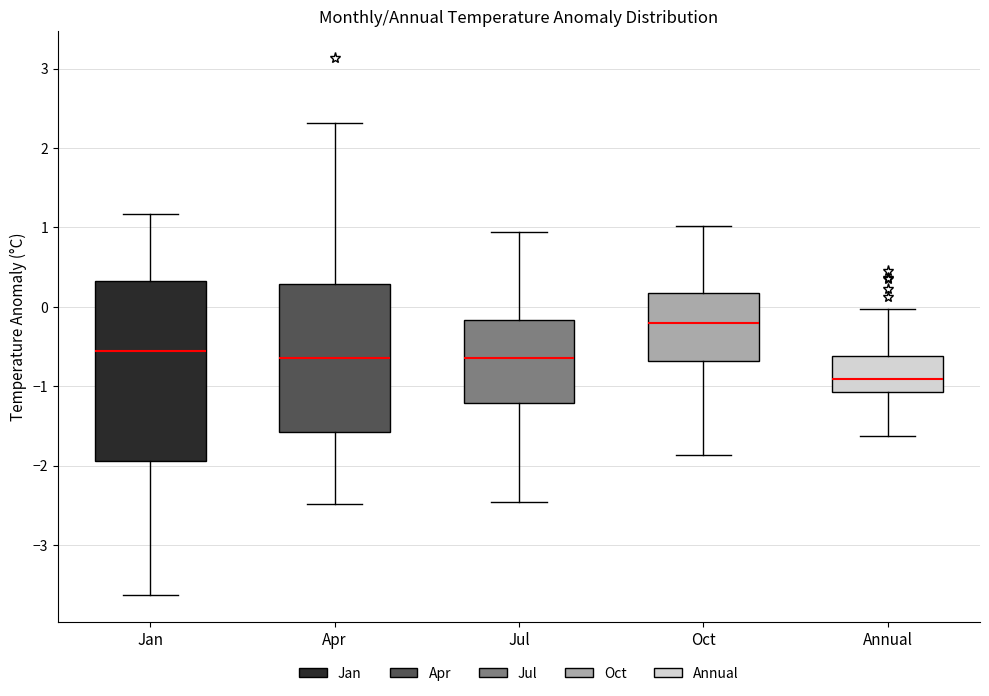

Which box has the lowest median line?

Annual